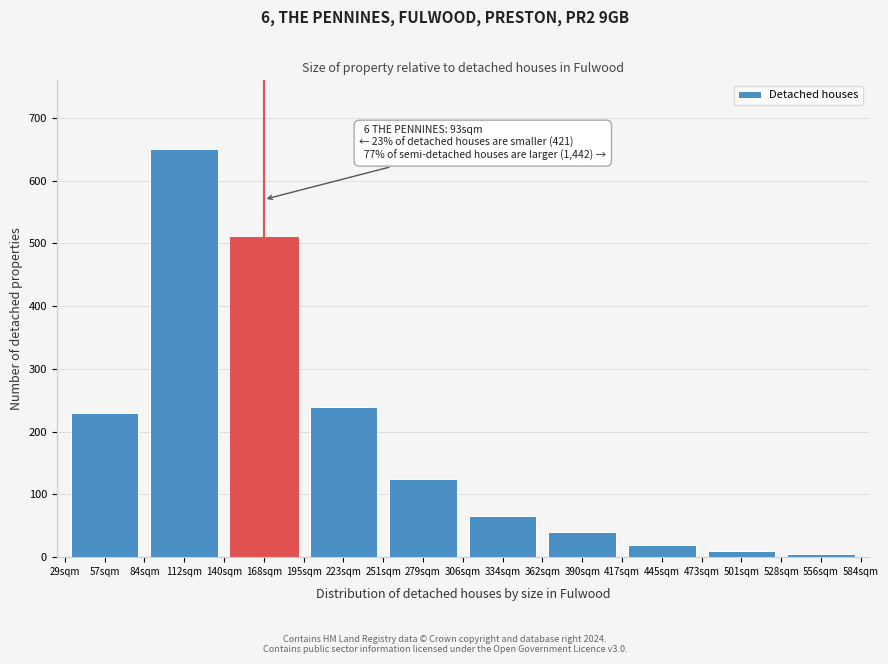

Reading right to left, transcribe all the data shown in this chart.

556sqm=5	501sqm=10	445sqm=20	390sqm=40	334sqm=65	279sqm=125	223sqm=240	168sqm=510	112sqm=650	57sqm=230